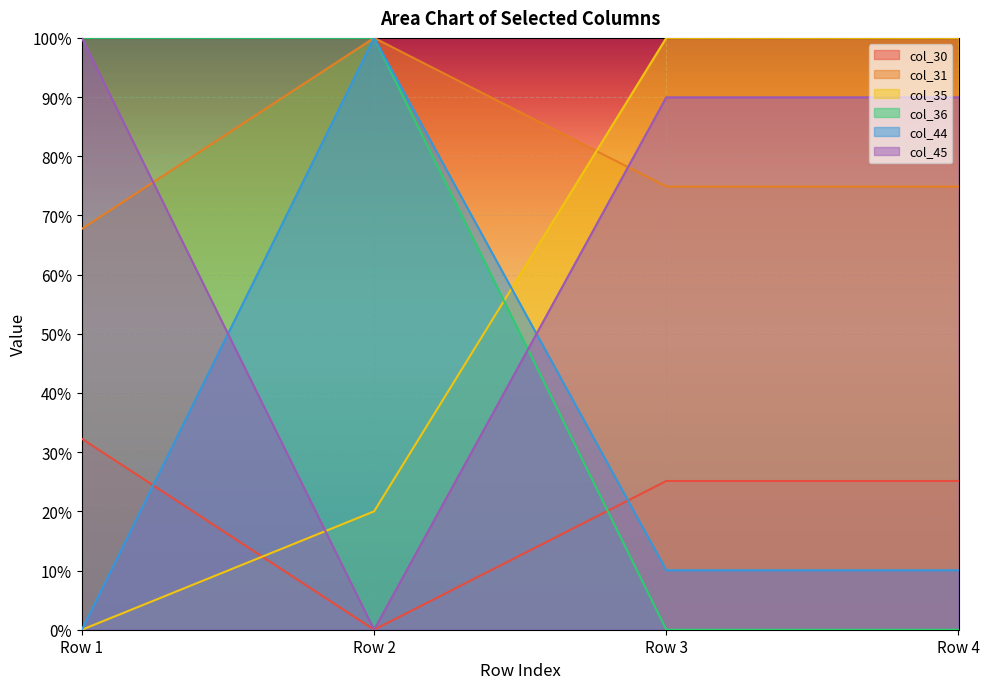

How many lines are shown in the chart?

6